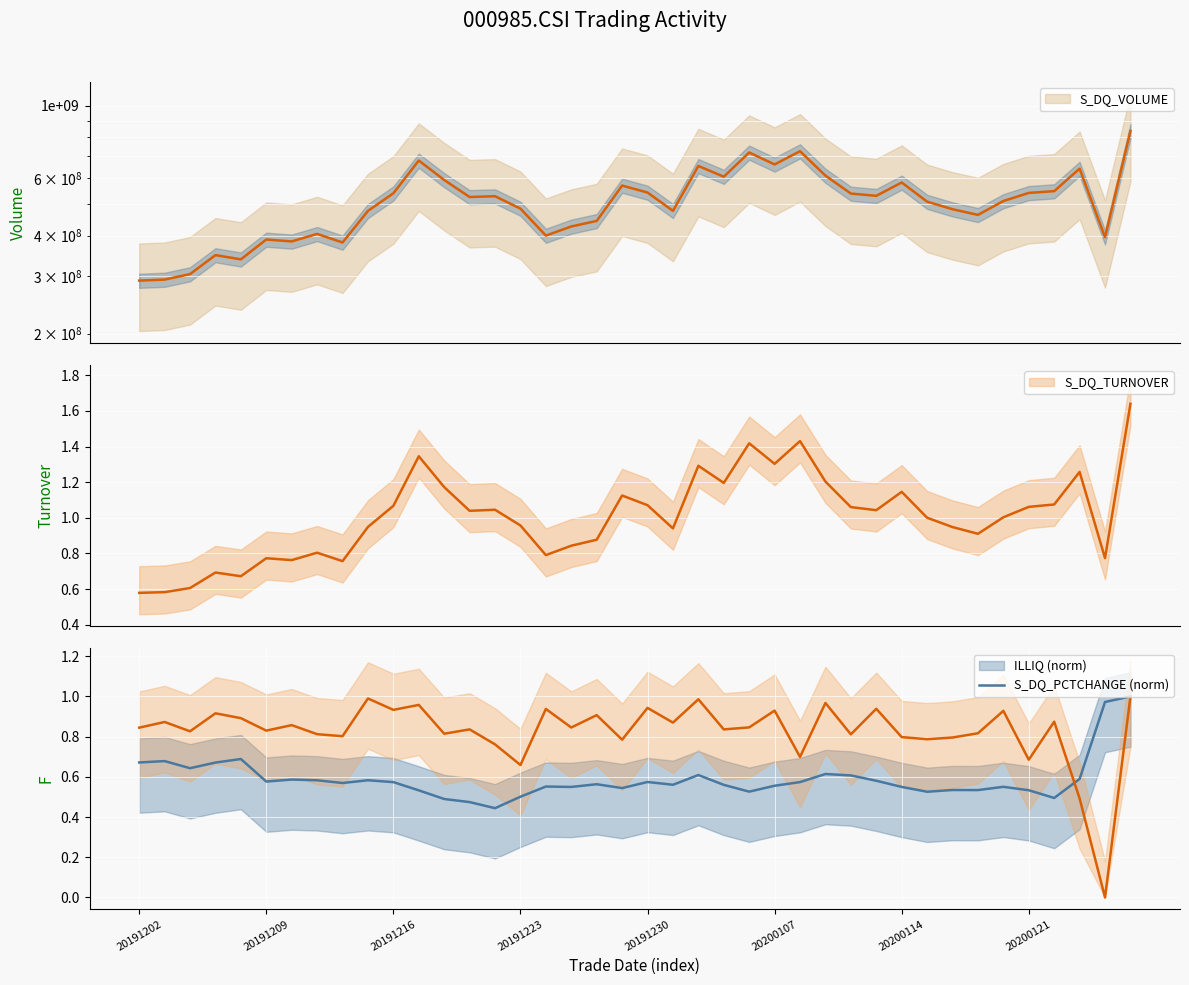

At how many categories does at least one series exceed 336740587?

37